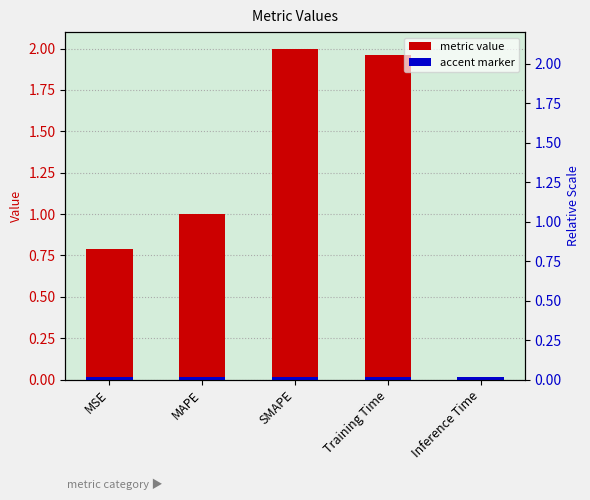

What is the difference between the maximum and minimum values?

2.0